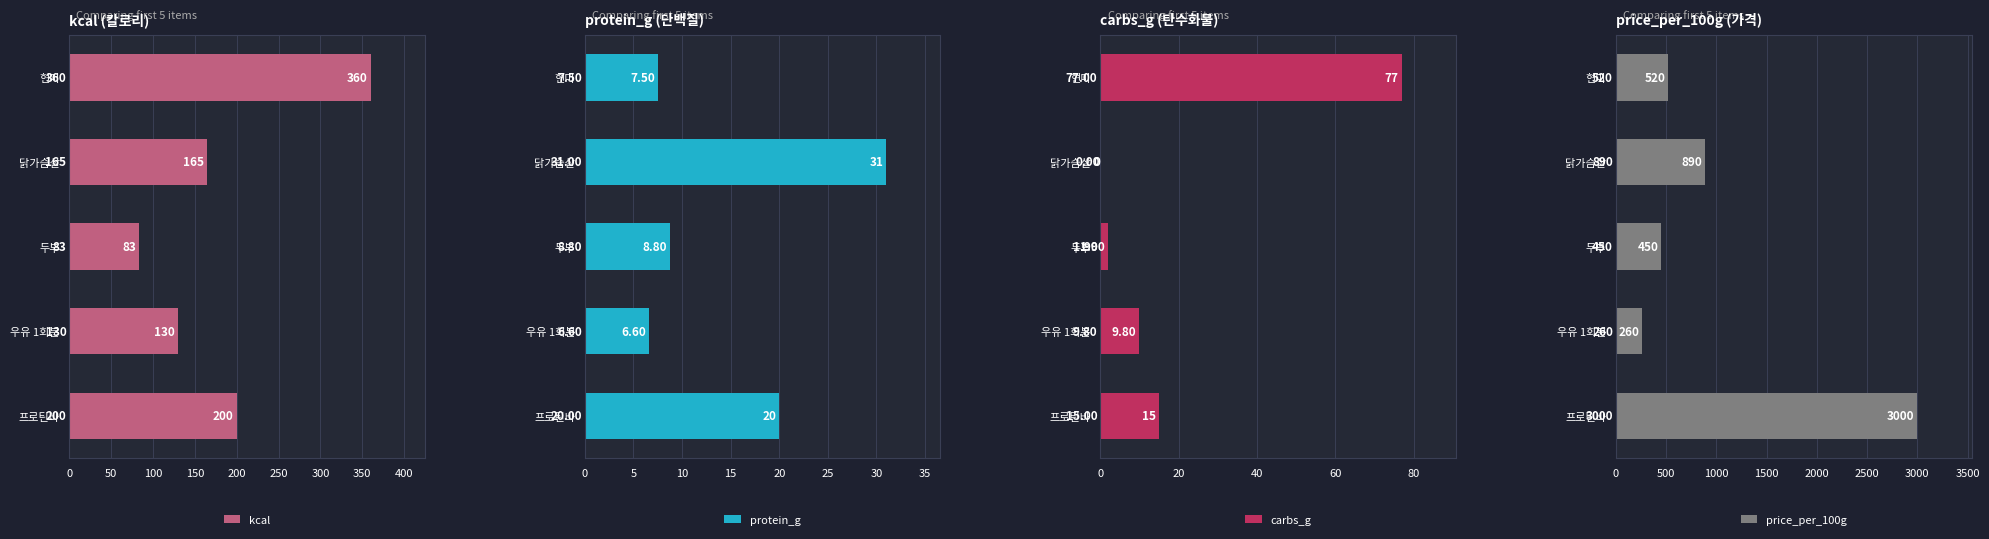

Where is kcal nearest to the value 221?

프로틴바